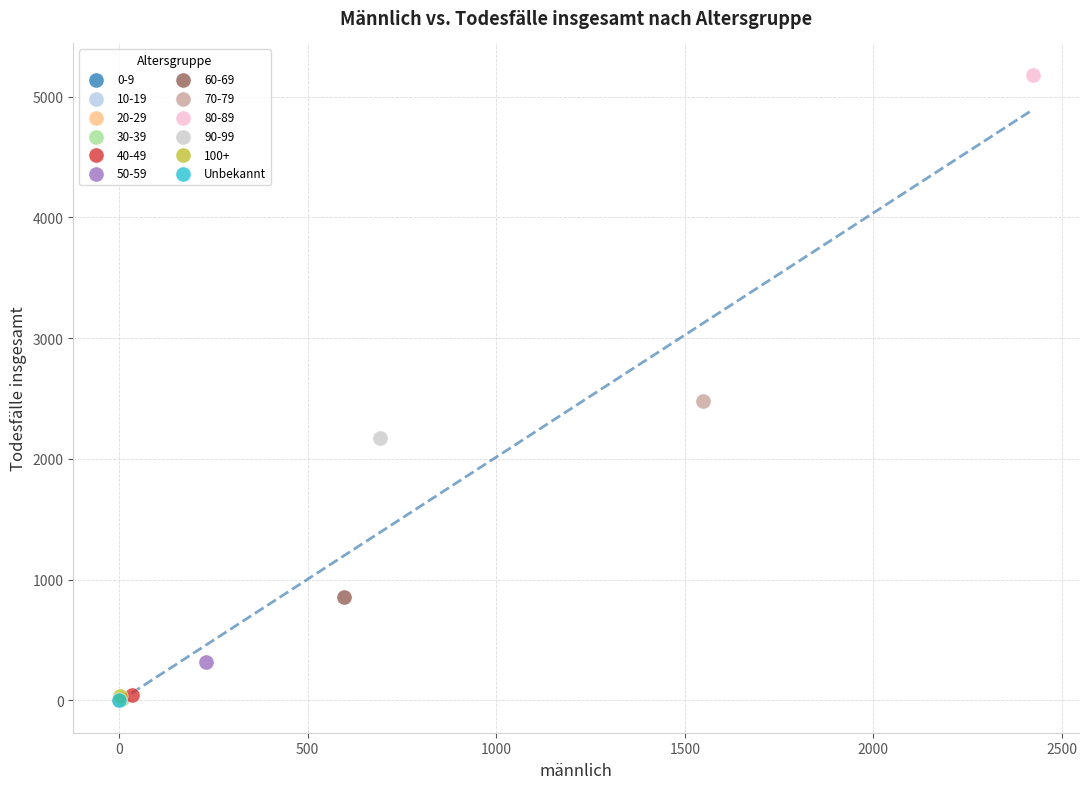

What are all the series names shown in the legend?

0-9, 10-19, 20-29, 30-39, 40-49, 50-59, 60-69, 70-79, 80-89, 90-99, 100+, Unbekannt